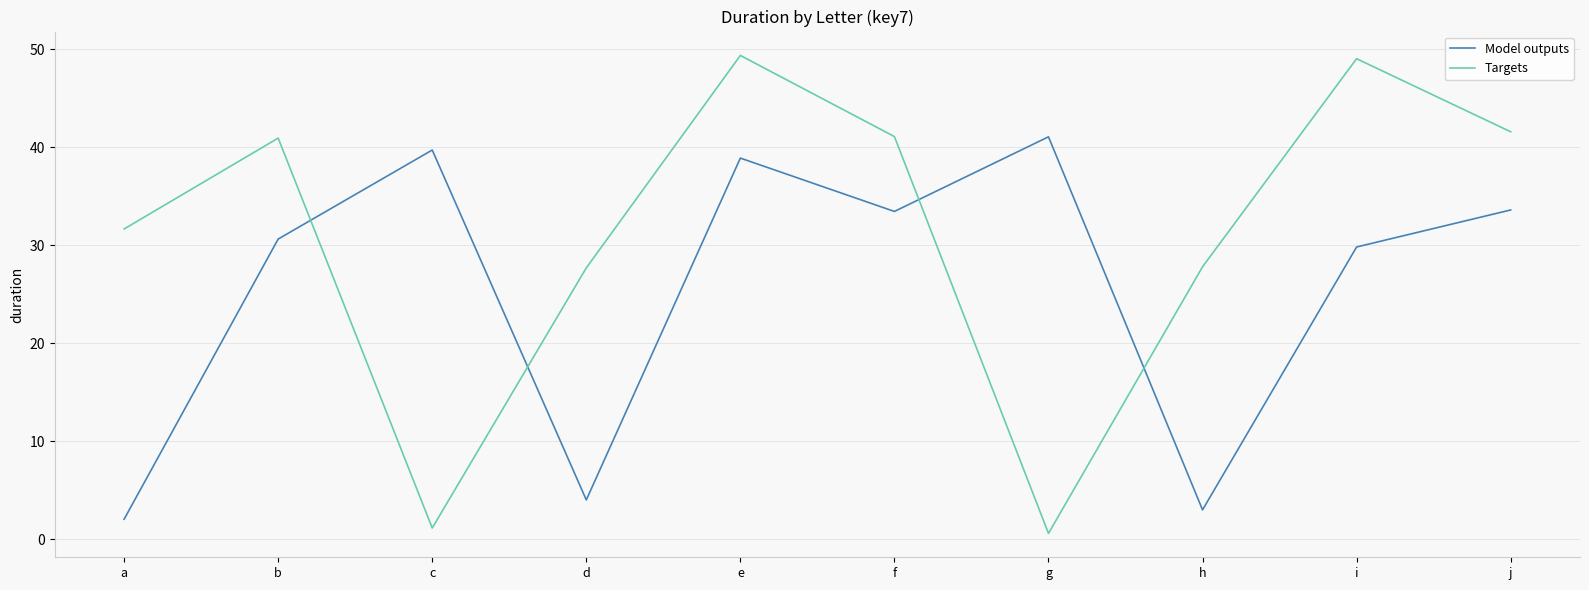

True or false: Model outputs and Targets intersect in this chart.

True